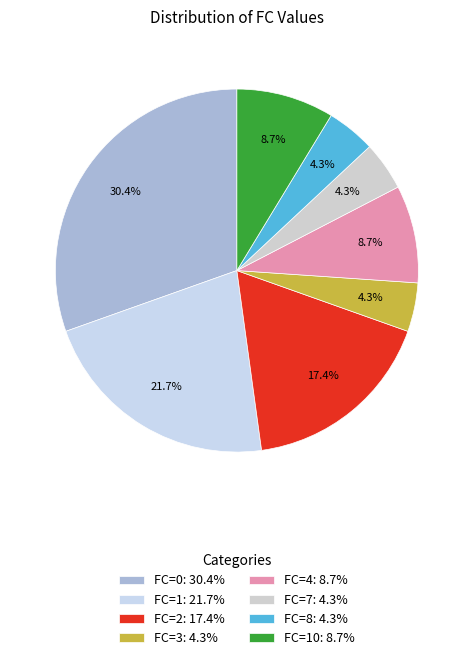

How many slices are in this pie chart?

8